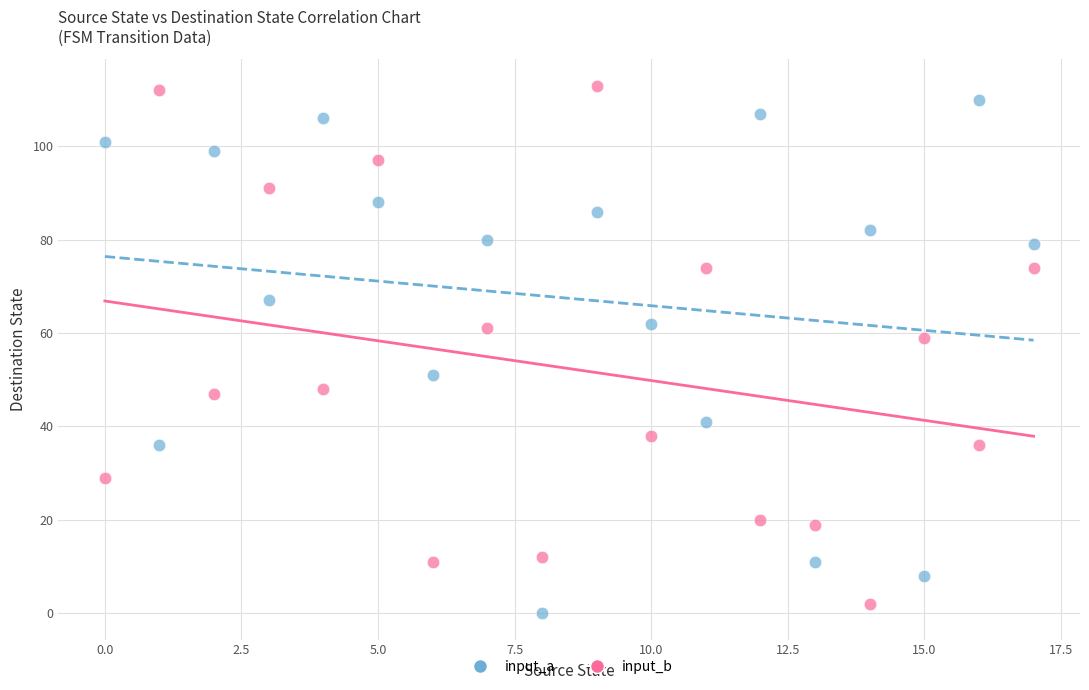

In the input_b series, what Y value is closest to 57?

59